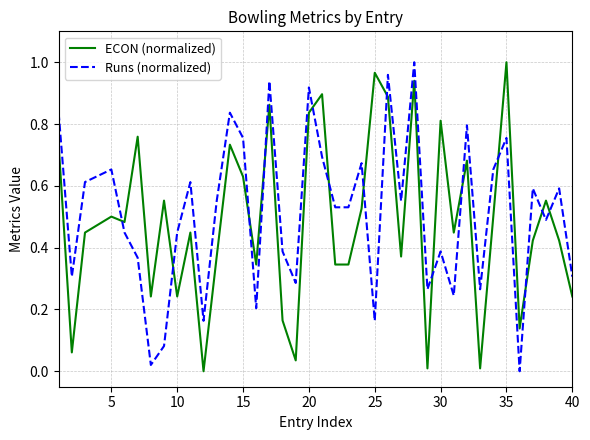

Which series ends up on top after the final intersection of Runs (normalized) and ECON (normalized)?

Runs (normalized)